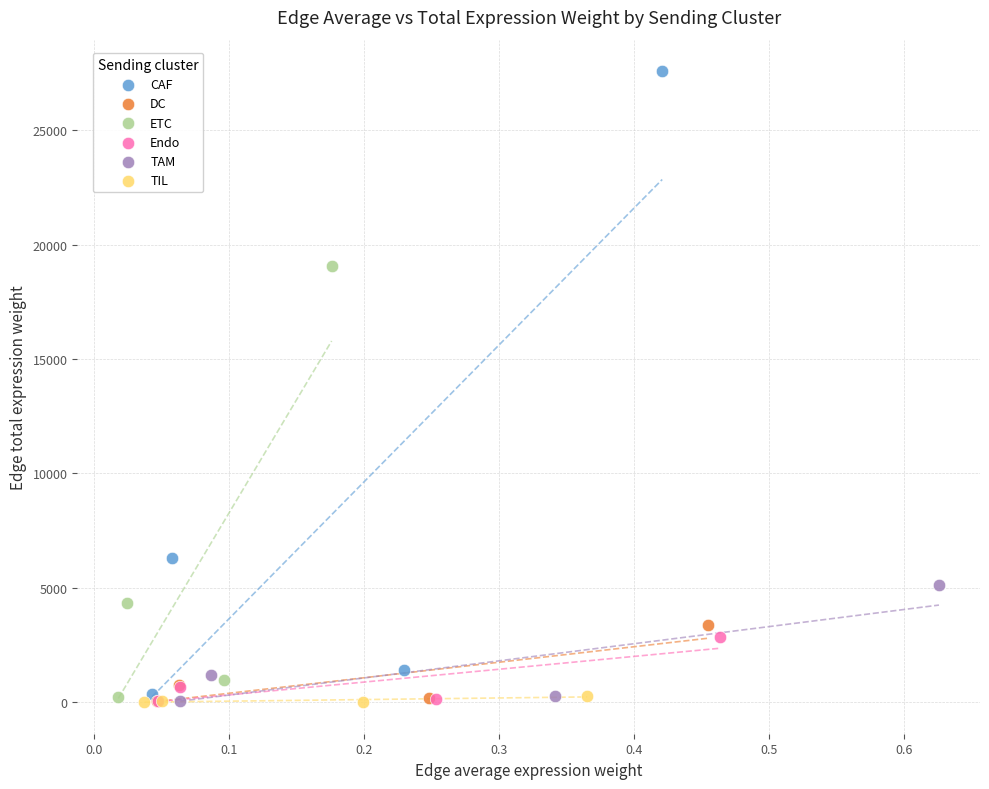

Which series has the largest Y range (max minus min)?

CAF